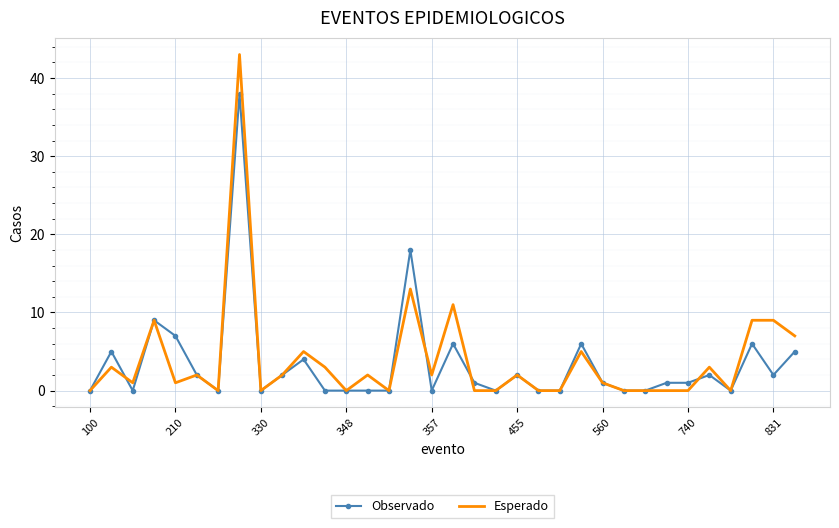

What is the highest value of the Esperado series?

43